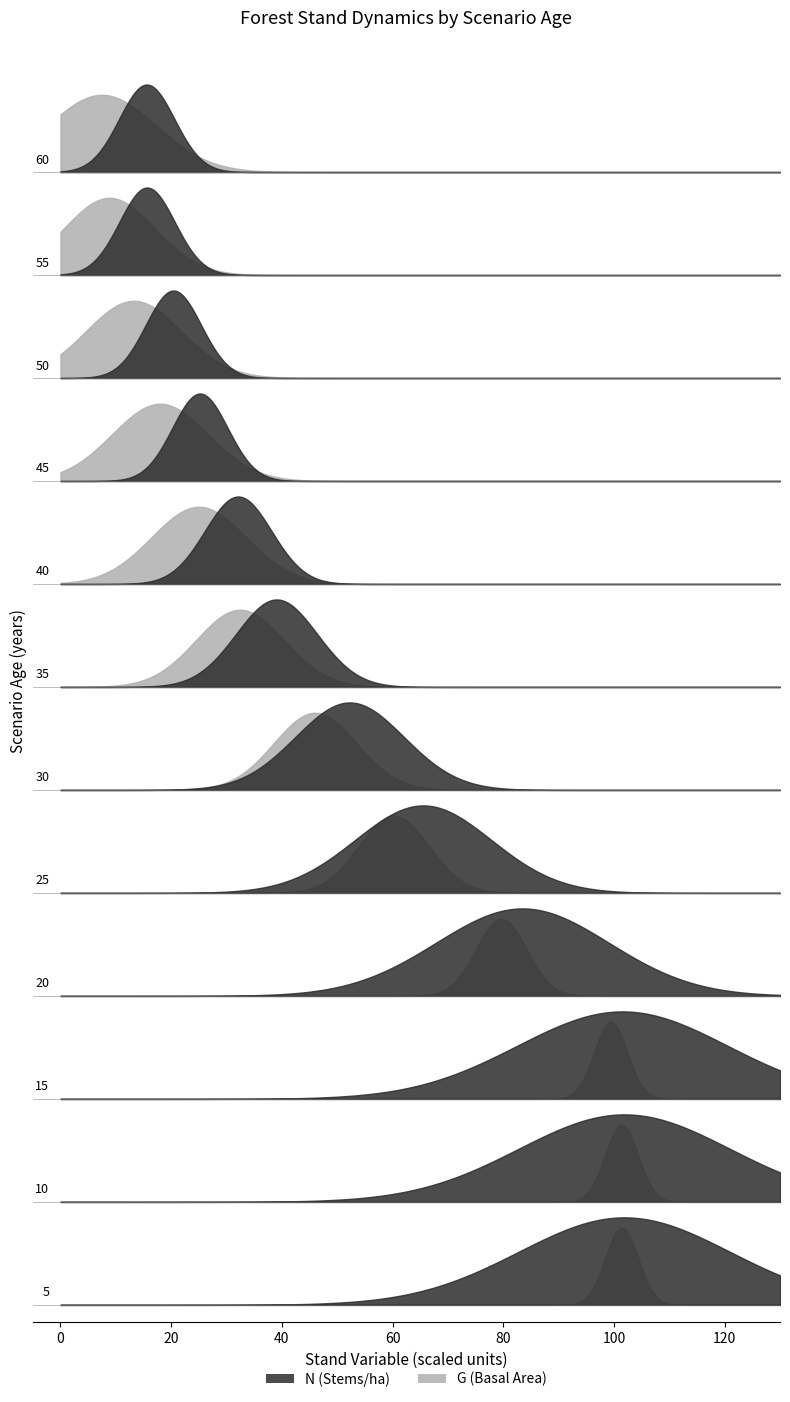

How many interior local peaks does the G series have?

4